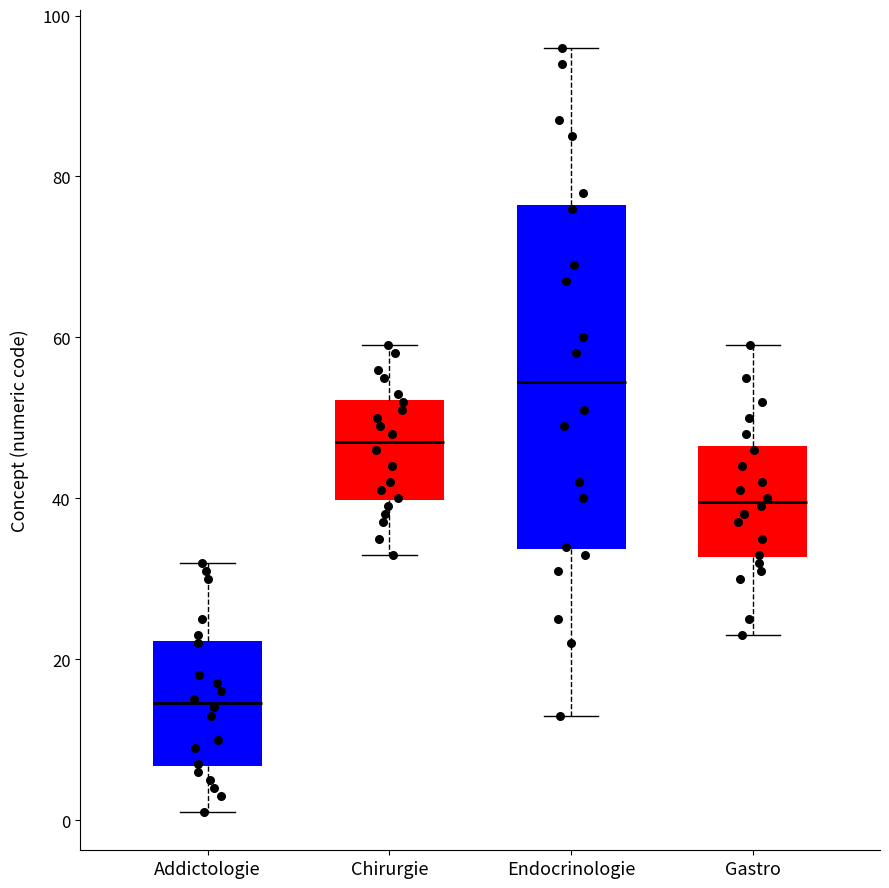

Reading left to right, read every box against the y-axis: the position of its median line, the range the box covers, and the ends of its whiskers. The values are not printed on the chart, so give them approximately, as read against the axis.

Addictologie: median 14, box 6 to 22, whiskers 2 to 32
Chirurgie: median 48, box 40 to 52, whiskers 34 to 60
Endocrinologie: median 54, box 34 to 76, whiskers 14 to 96
Gastro: median 40, box 32 to 46, whiskers 24 to 60